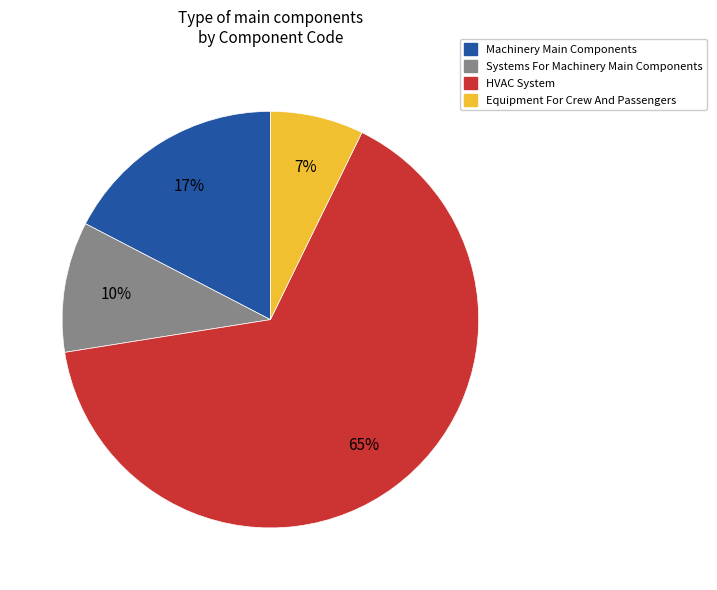

Does any single category account for the majority?

Yes